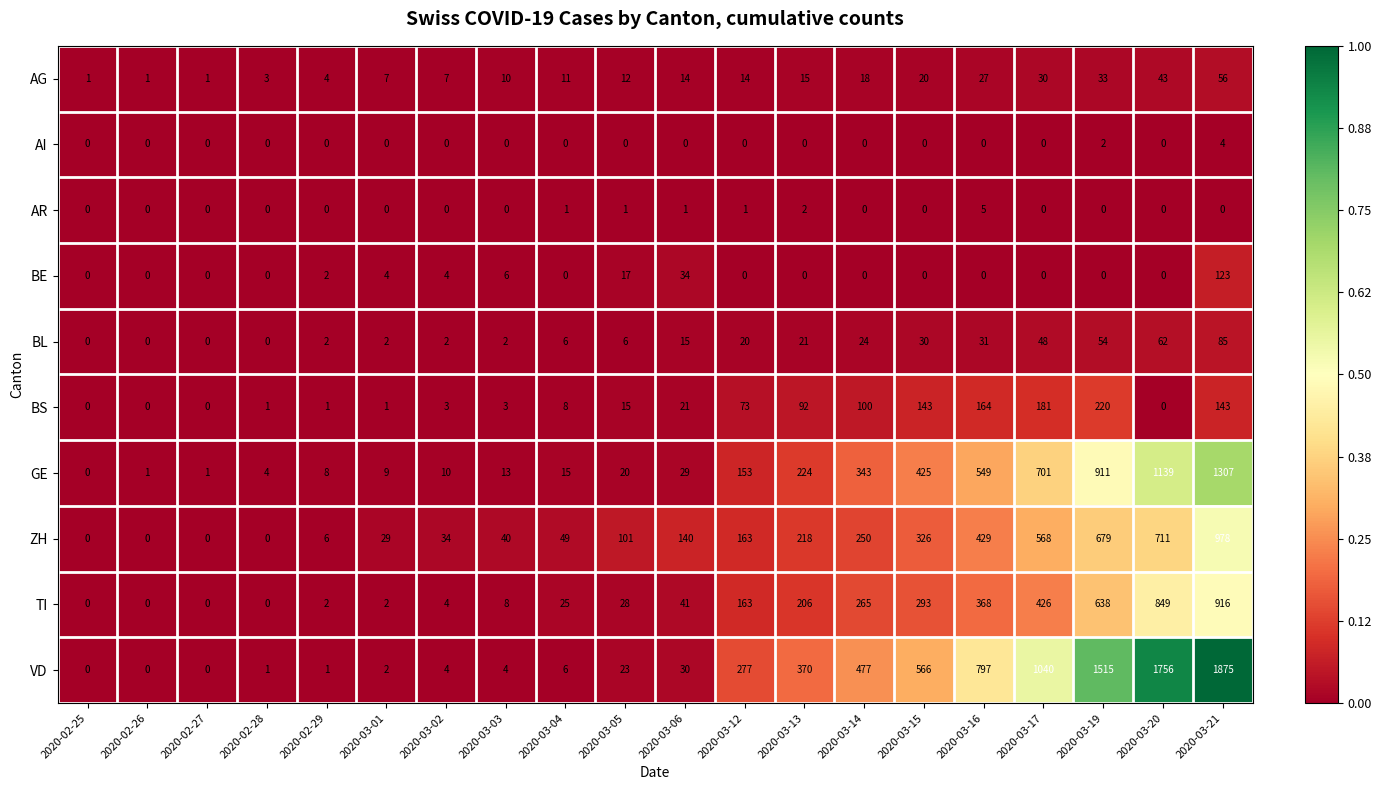

What is the greatest value displayed?

1875